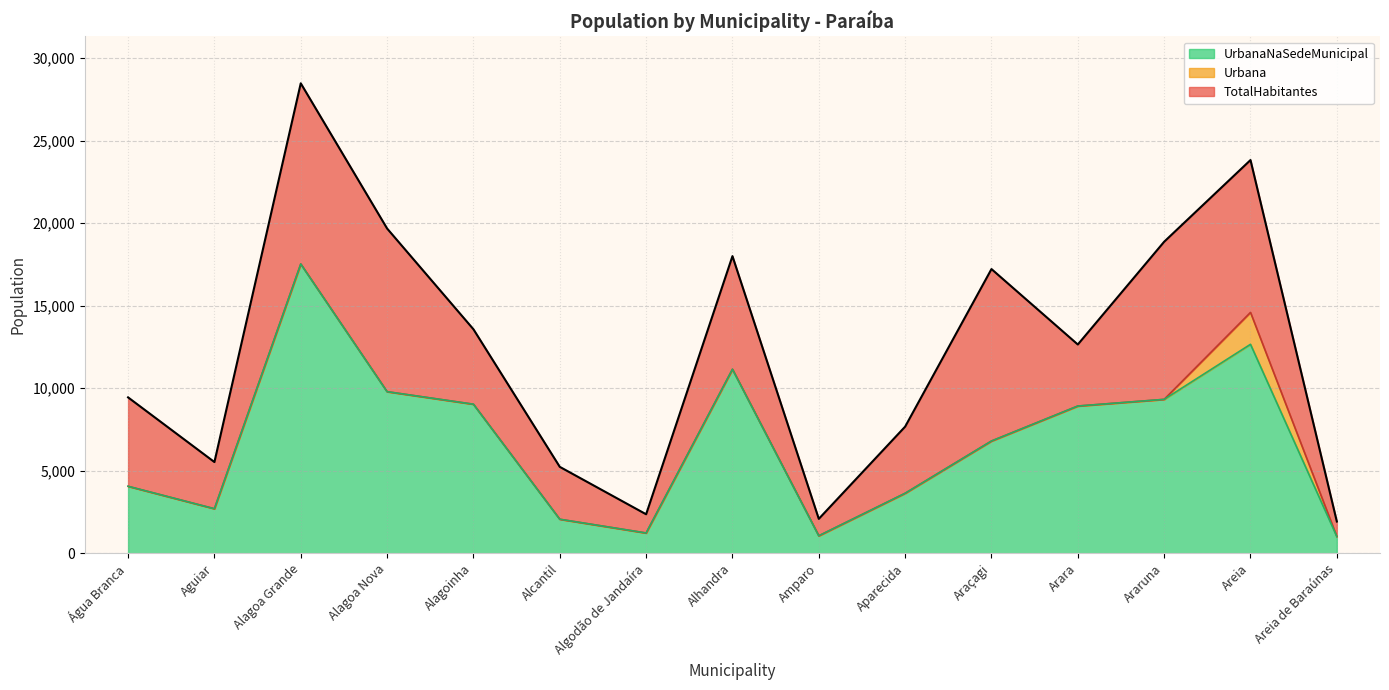

Which category has the lowest value across all series?

Areia de Baraúnas